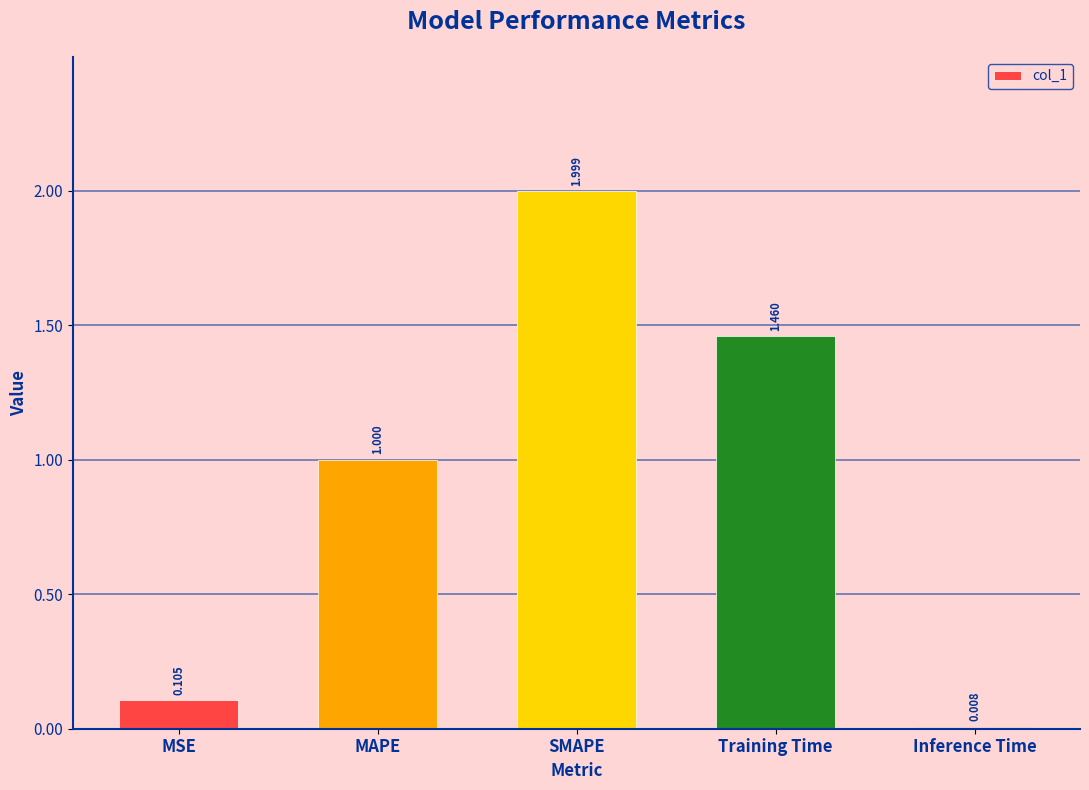

Count the number of categories in the chart.

5